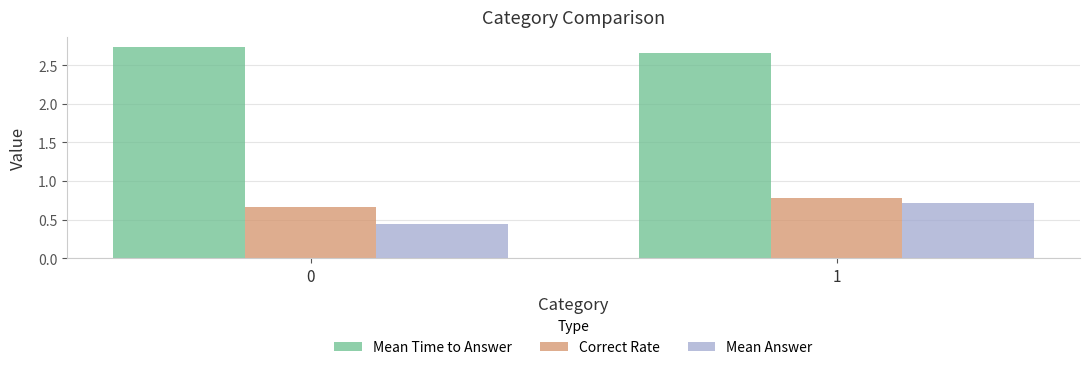

The value of Mean Time to Answer at 0 is 0.9. True or false?

False